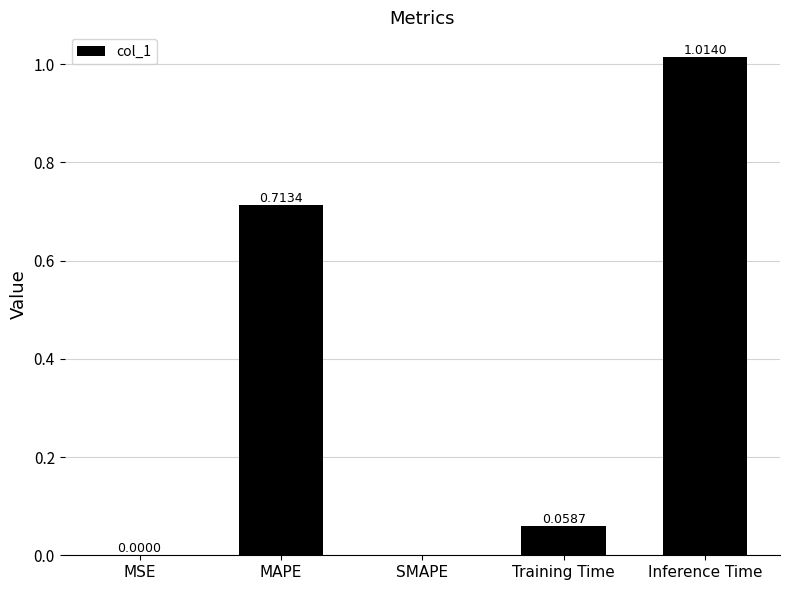

Which has a higher value, MSE or Inference Time?

Inference Time